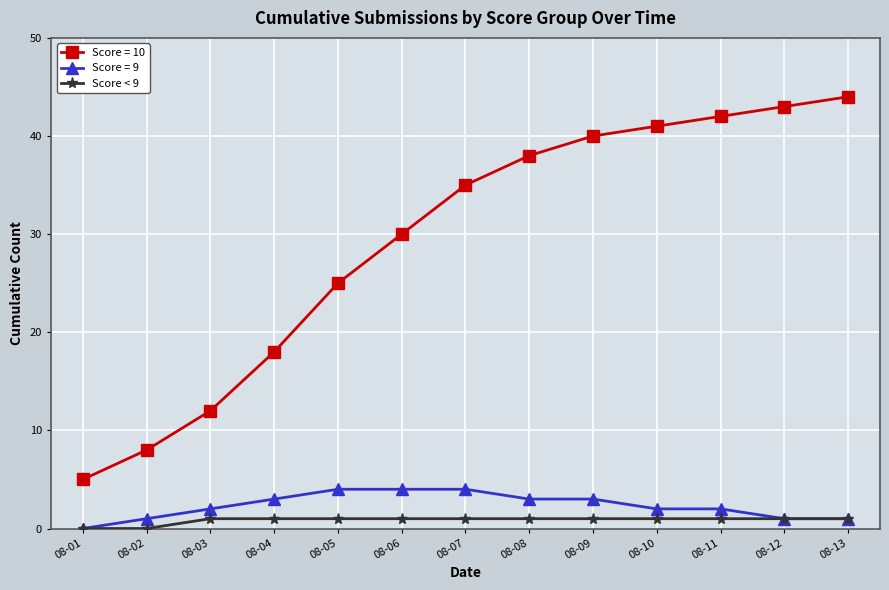

What is the greatest value displayed?

44